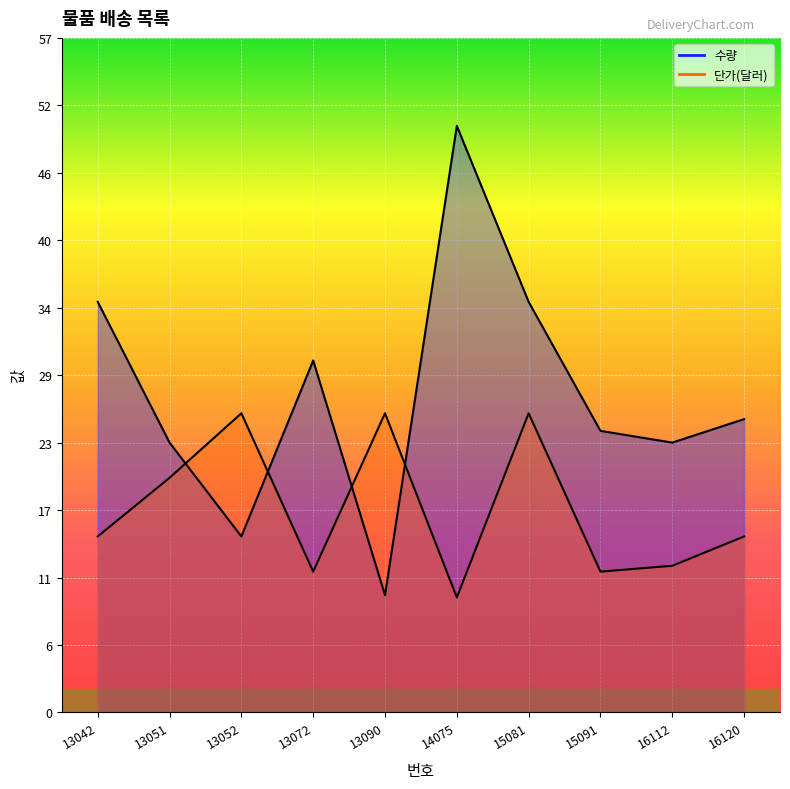

Which series has the widest spread of values?

수량